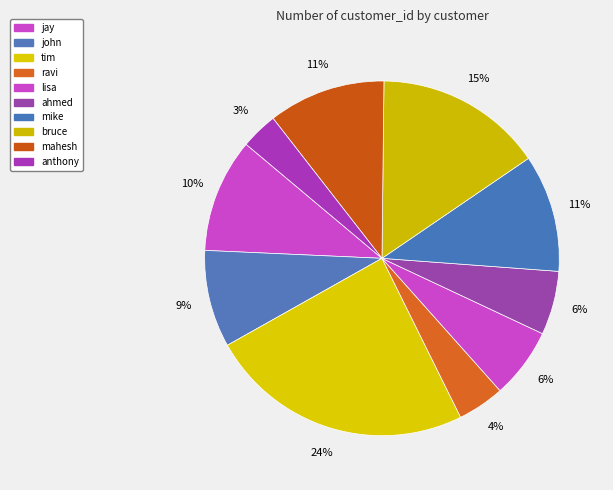

What is the change in value from jay to ravi?

-20